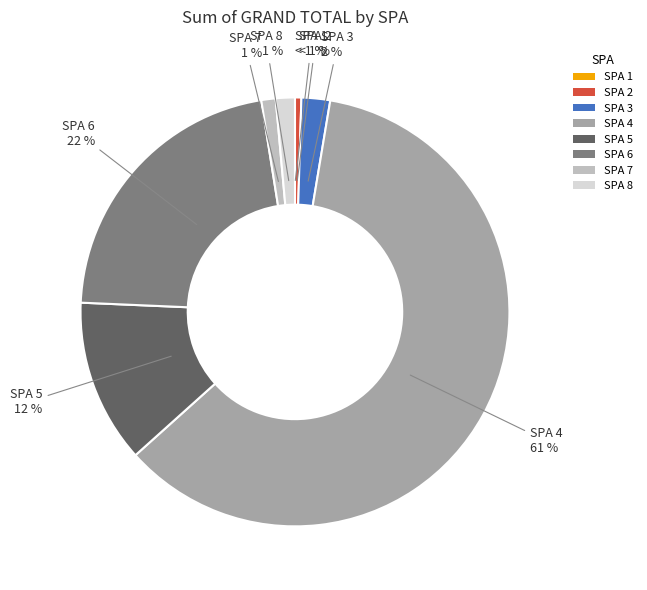

Which category has the biggest portion of the pie?

SPA 4